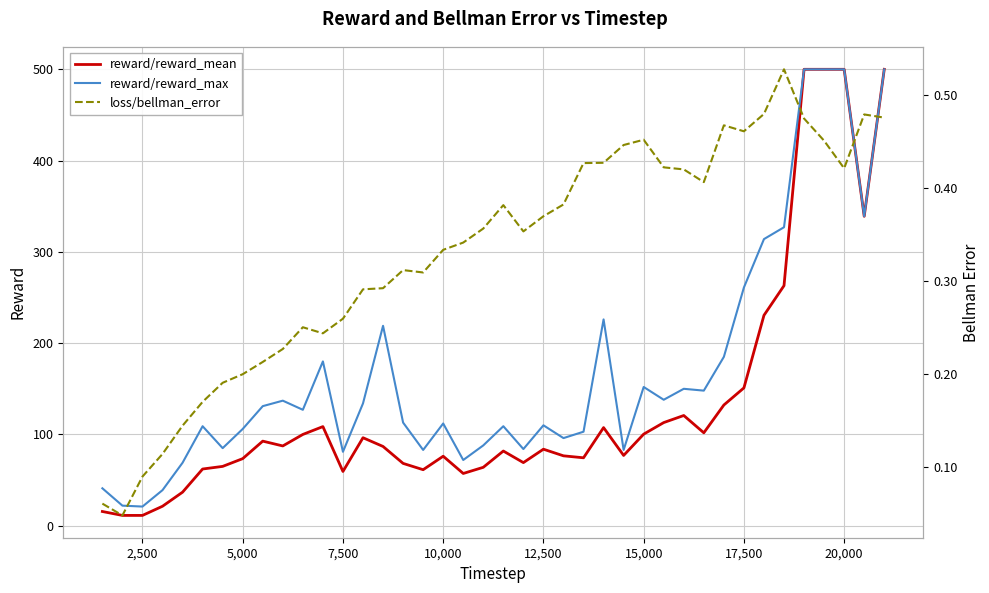

The value of reward/reward_max at 17,500 is 261.0. True or false?

True